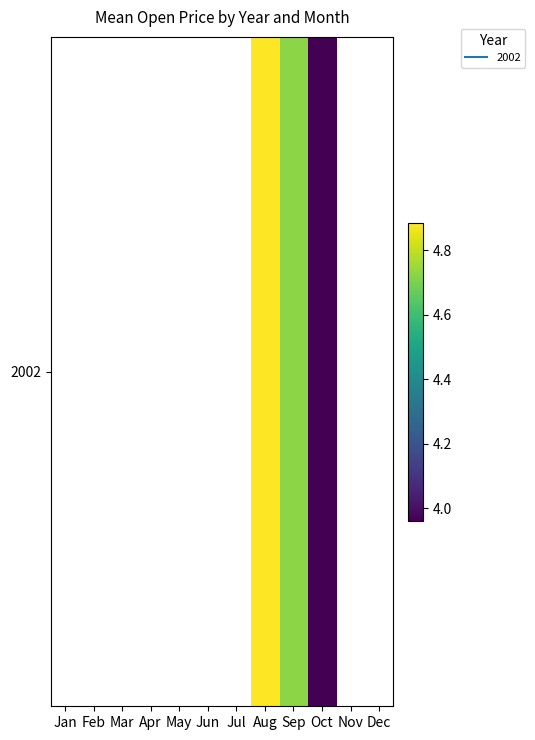

What value does the data have at Oct?

4.0